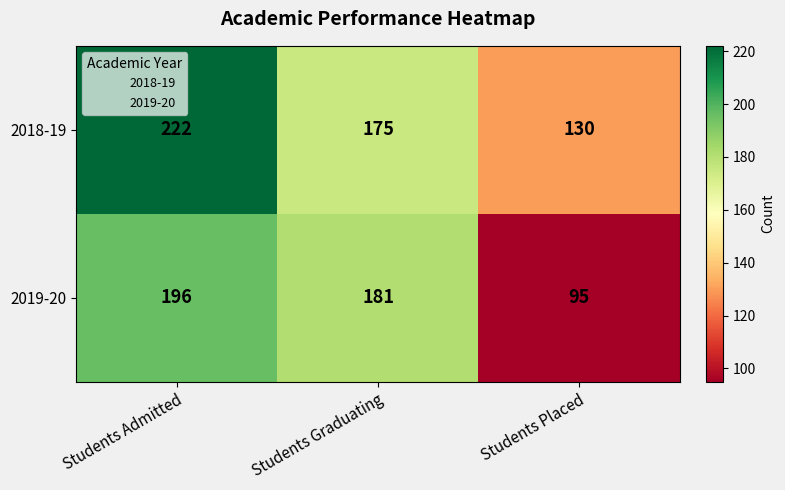

Reading right to left, list all the values displayed in this chart.

2018-19: Students Placed=130	Students Graduating=175	Students Admitted=222
2019-20: Students Placed=95	Students Graduating=181	Students Admitted=196